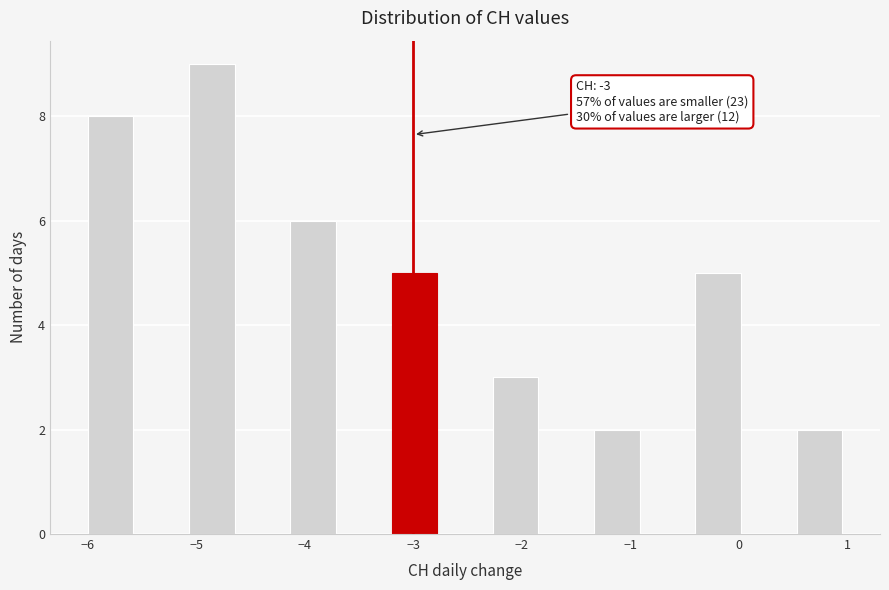

Which range on the x-axis has the tallest bar?

-5.1 to -4.6